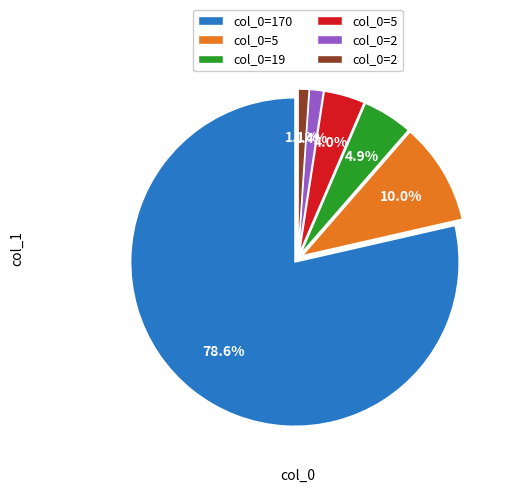

Does any single category account for the majority?

Yes